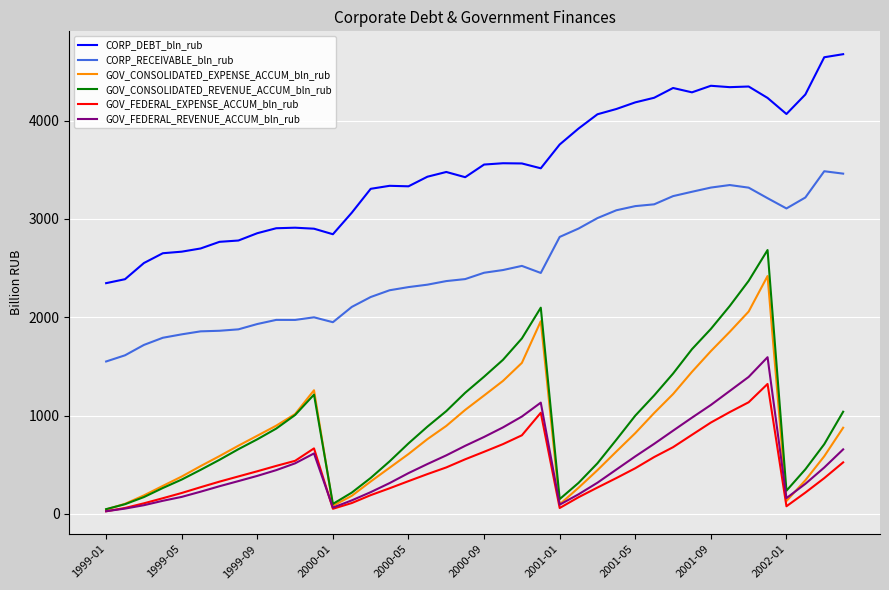

True or false: CORP_DEBT_bln_rub and GOV_CONSOLIDATED_REVENUE_ACCUM_bln_rub cross at least once.

False